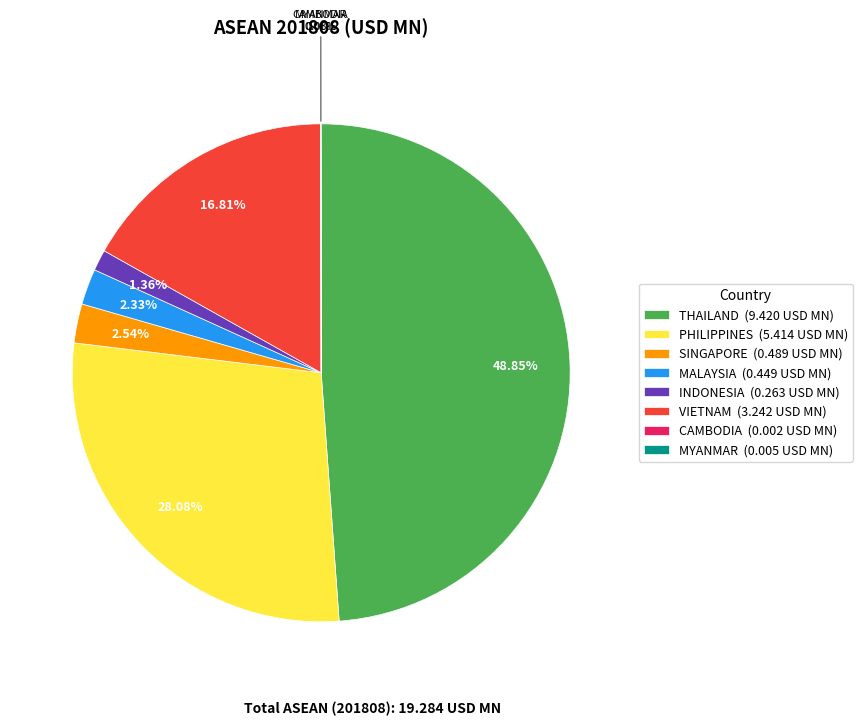

Which has a higher value, THAILAND (9.420 USD MN) or PHILIPPINES (5.414 USD MN)?

THAILAND (9.420 USD MN)